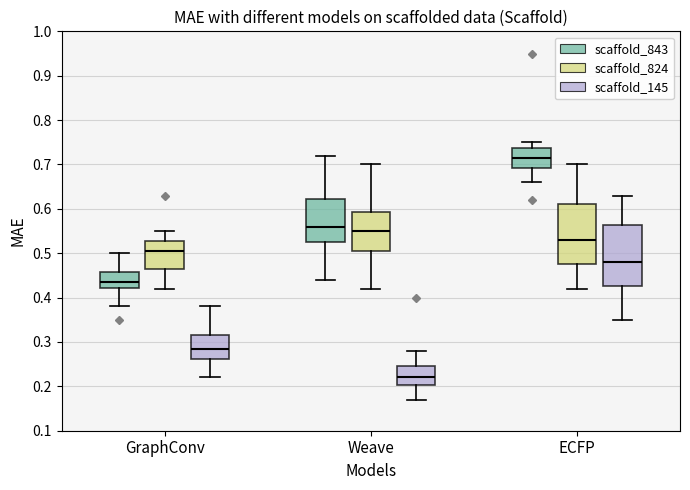

Reading left to right, read every box against the y-axis: the position of its median line, the range the box covers, and the ends of its whiskers. The values are not printed on the chart, so give them approximately, as read against the axis.

GraphConv (scaffold_843): median 0.44, box 0.42 to 0.46, whiskers 0.38 to 0.50
GraphConv (scaffold_824): median 0.51, box 0.47 to 0.53, whiskers 0.42 to 0.55
GraphConv (scaffold_145): median 0.29, box 0.26 to 0.32, whiskers 0.22 to 0.38
Weave (scaffold_843): median 0.56, box 0.53 to 0.62, whiskers 0.44 to 0.72
Weave (scaffold_824): median 0.55, box 0.51 to 0.59, whiskers 0.42 to 0.70
Weave (scaffold_145): median 0.22, box 0.20 to 0.25, whiskers 0.17 to 0.28
ECFP (scaffold_843): median 0.72, box 0.69 to 0.74, whiskers 0.66 to 0.75
ECFP (scaffold_824): median 0.53, box 0.48 to 0.61, whiskers 0.42 to 0.70
ECFP (scaffold_145): median 0.48, box 0.43 to 0.56, whiskers 0.35 to 0.63